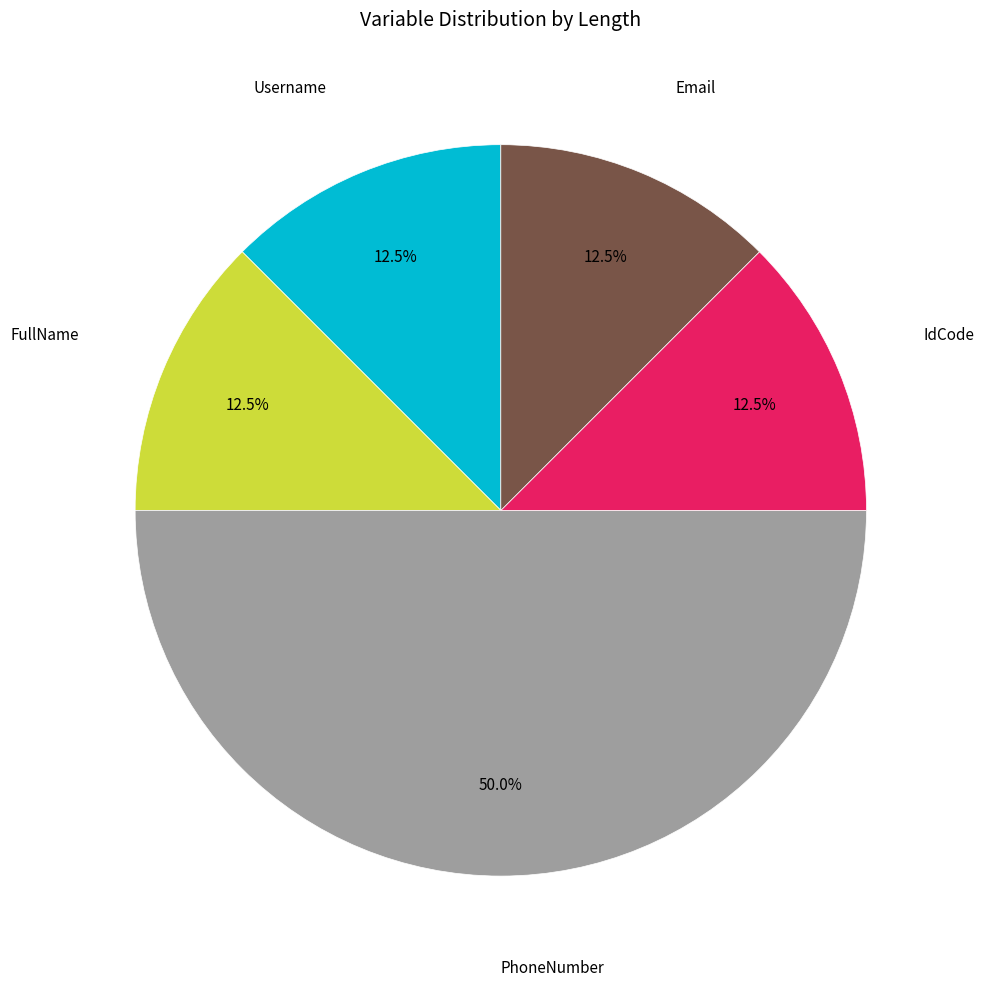

Is IdCode the majority of the pie?

No